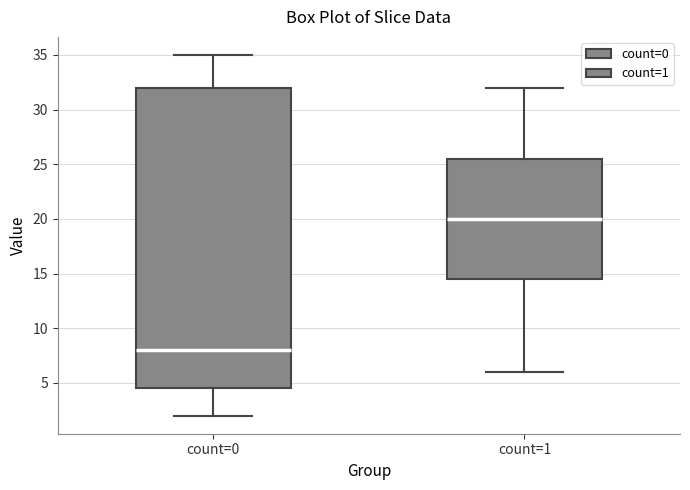

Reading left to right, read every box against the y-axis: the position of its median line, the range the box covers, and the ends of its whiskers. The values are not printed on the chart, so give them approximately, as read against the axis.

count=0: median 8.0, box 4.5 to 32.0, whiskers 2.0 to 35.0
count=1: median 20.0, box 14.5 to 25.5, whiskers 6.0 to 32.0